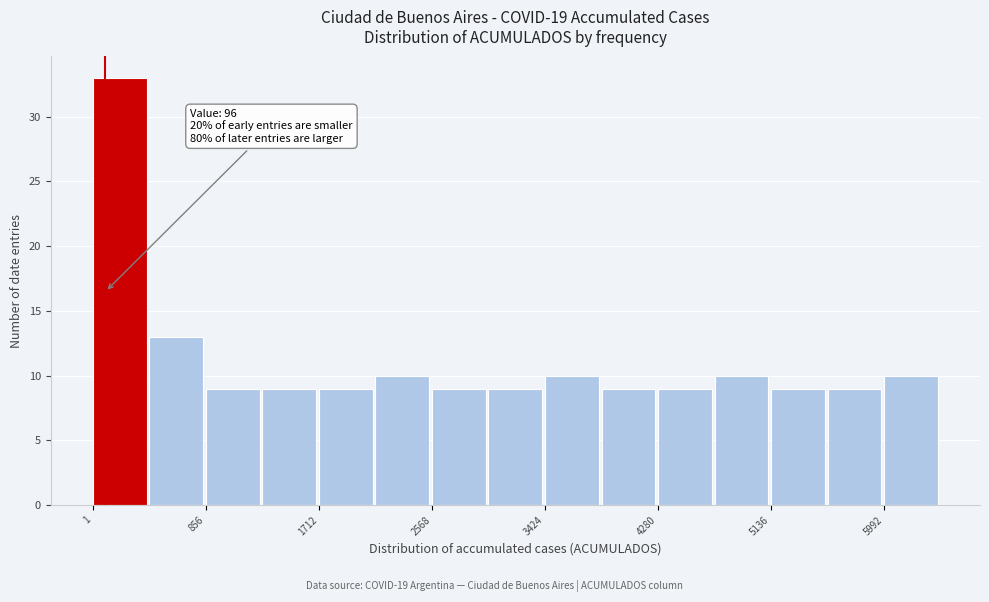

Over which range of the x-axis is the bar tallest?

0 to 400